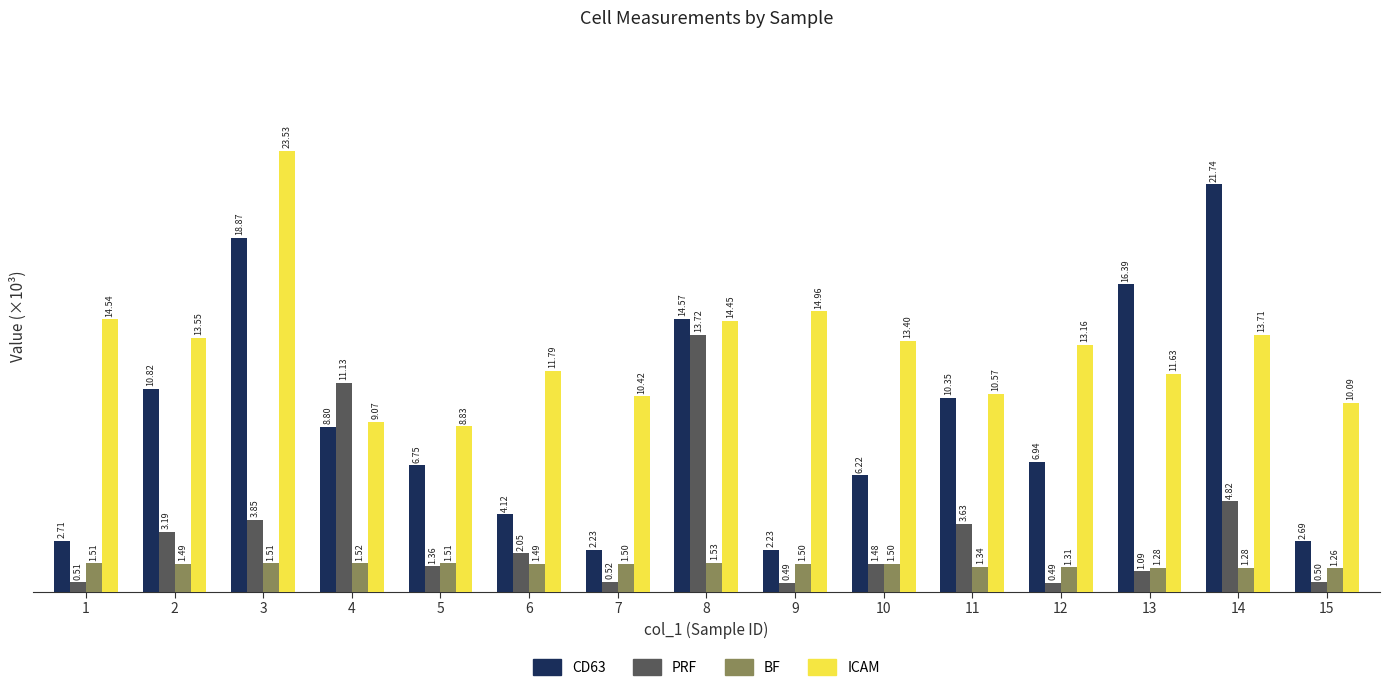

Which series changed the most between 8 and 13?

PRF